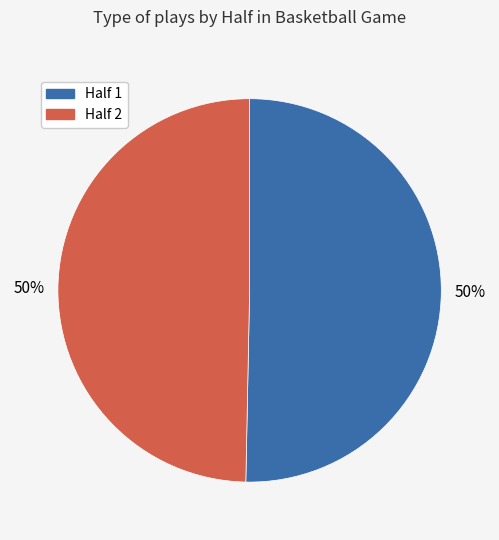

To the nearest percent, what is the combined percentage of Half 2 and Half 1?

100%